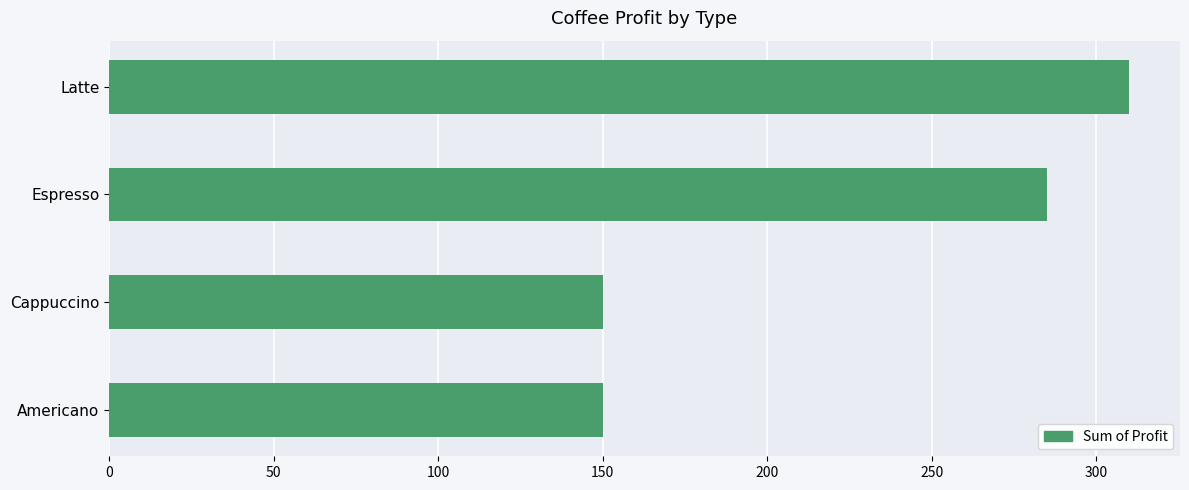

Approximately how many times larger is the value at Latte compared to Espresso?

1.1